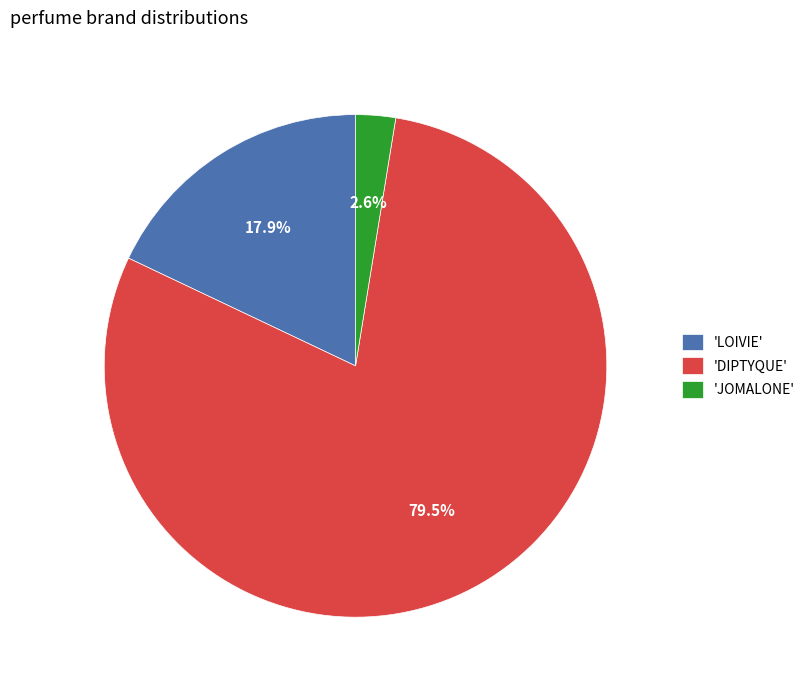

Rank the categories by value from highest to lowest.

'DIPTYQUE', 'LOIVIE', 'JOMALONE'